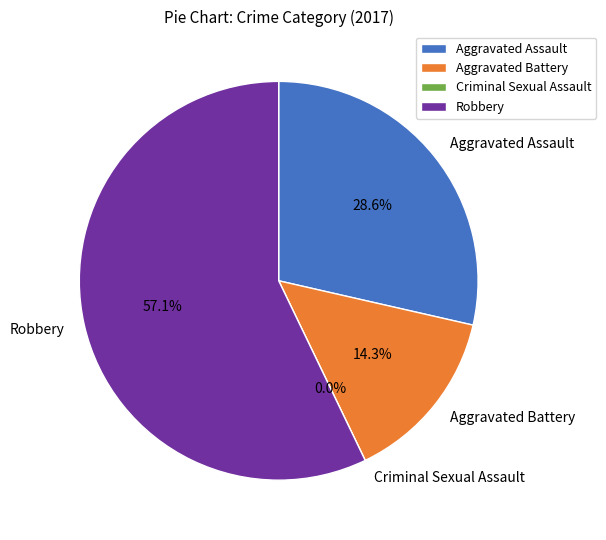

Does Robbery account for over 50% of the chart?

Yes